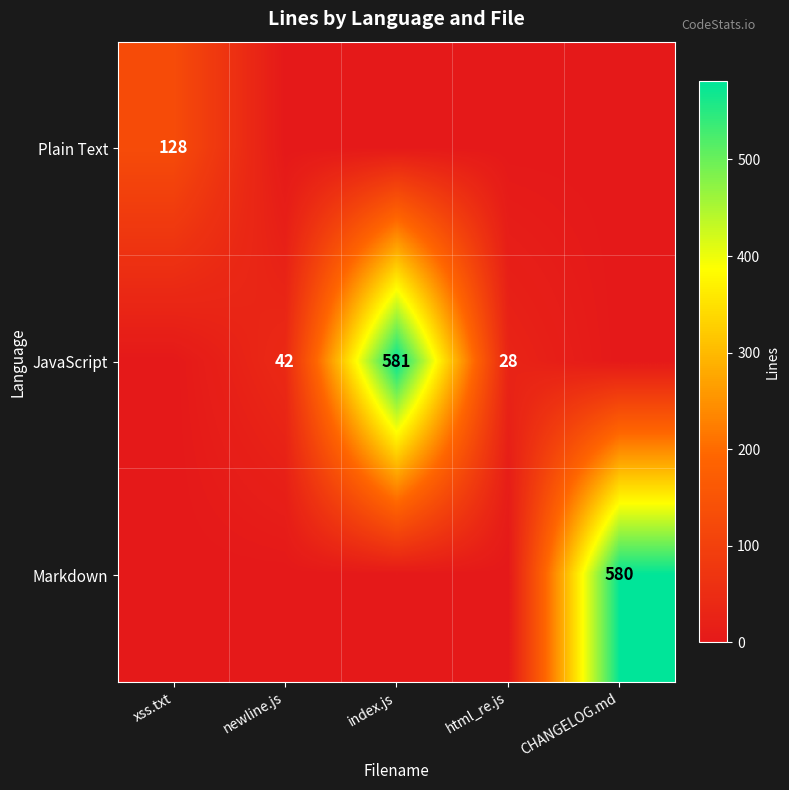

Is the value of Plain Text at xss.txt greater than the value of Markdown at CHANGELOG.md?

No